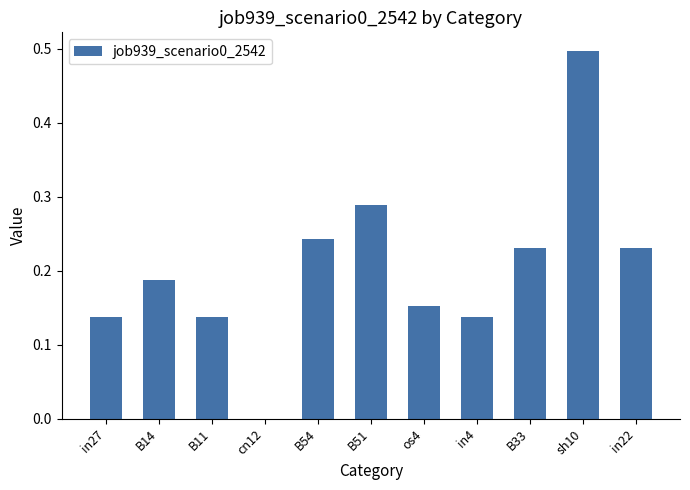

How many distinct data groups are displayed?

1